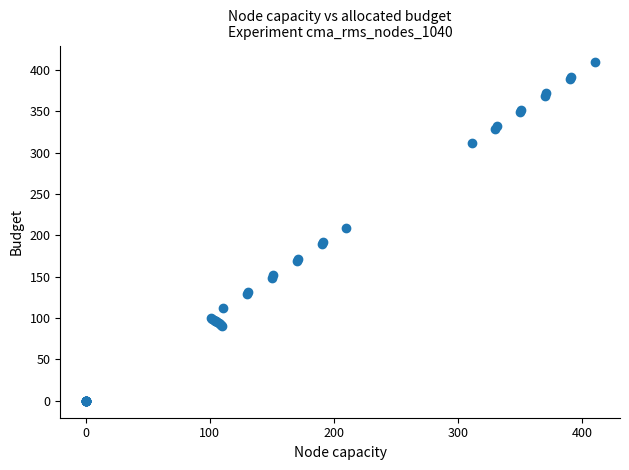

What Y value in the scatter plot is closest to 204?

209.0